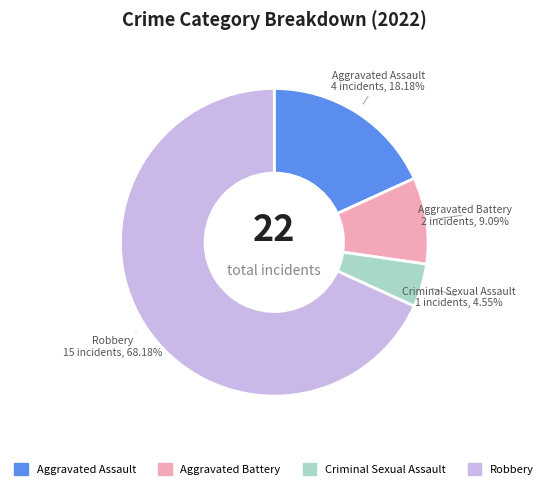

Is there any slice that represents more than half of the pie?

Yes